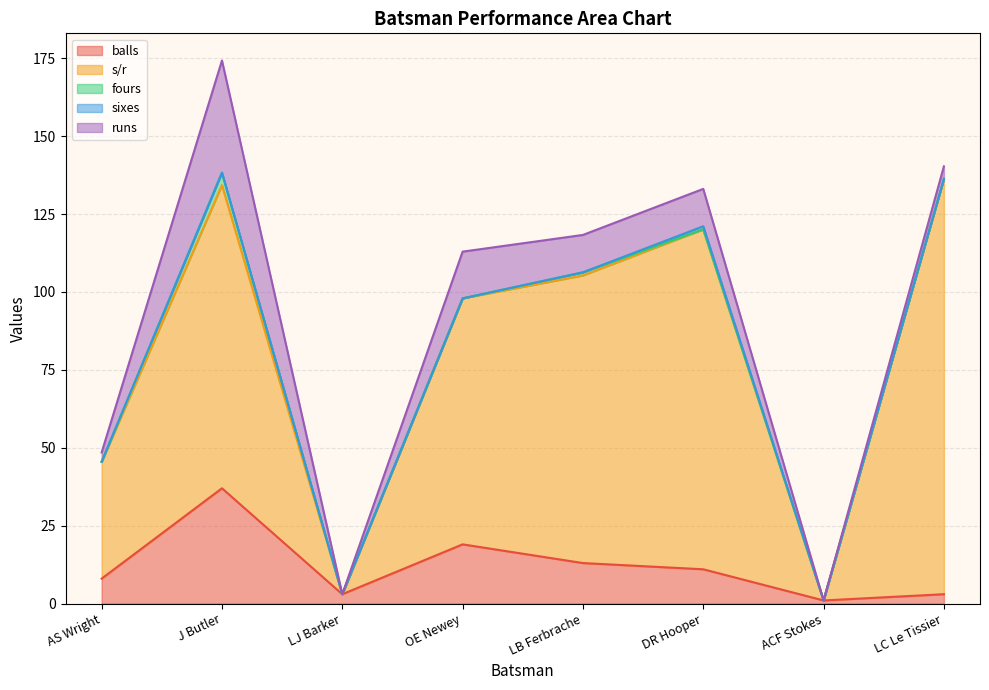

Is it true that s/r equals 109.1 at DR Hooper?

True